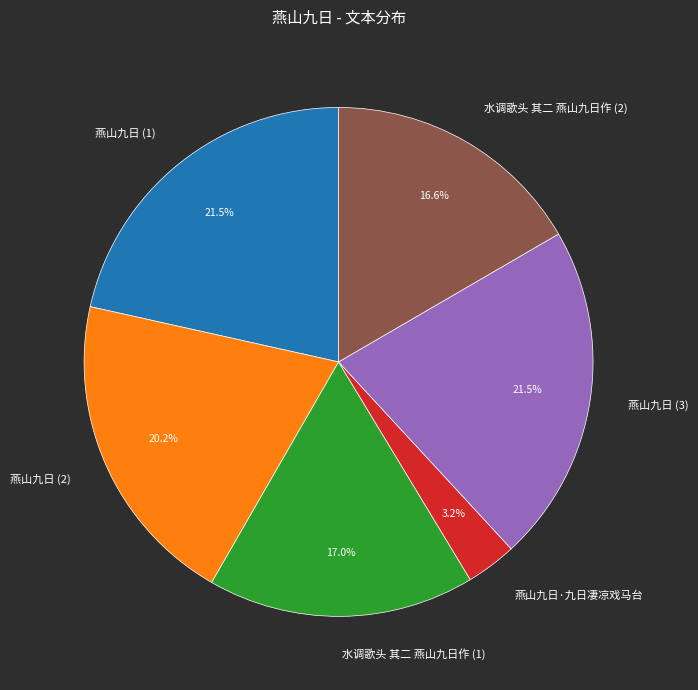

Count the number of slices in the pie.

6